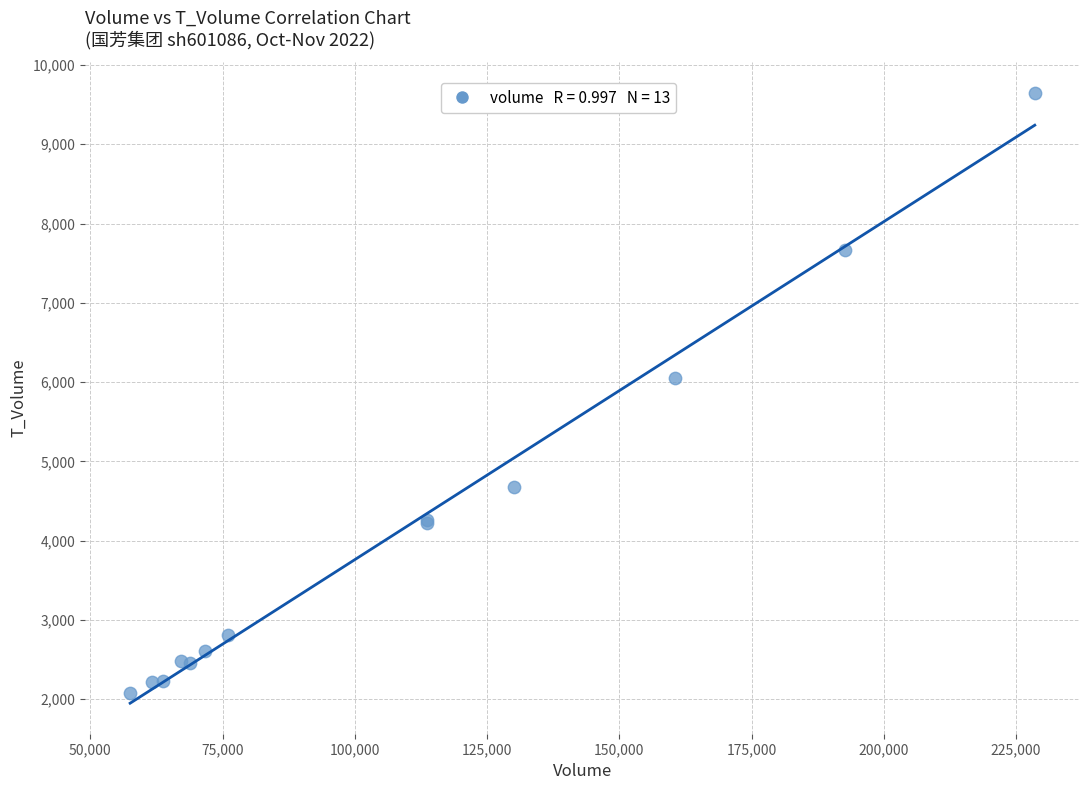

What Y value in the scatter plot is closest to 5861?

6055